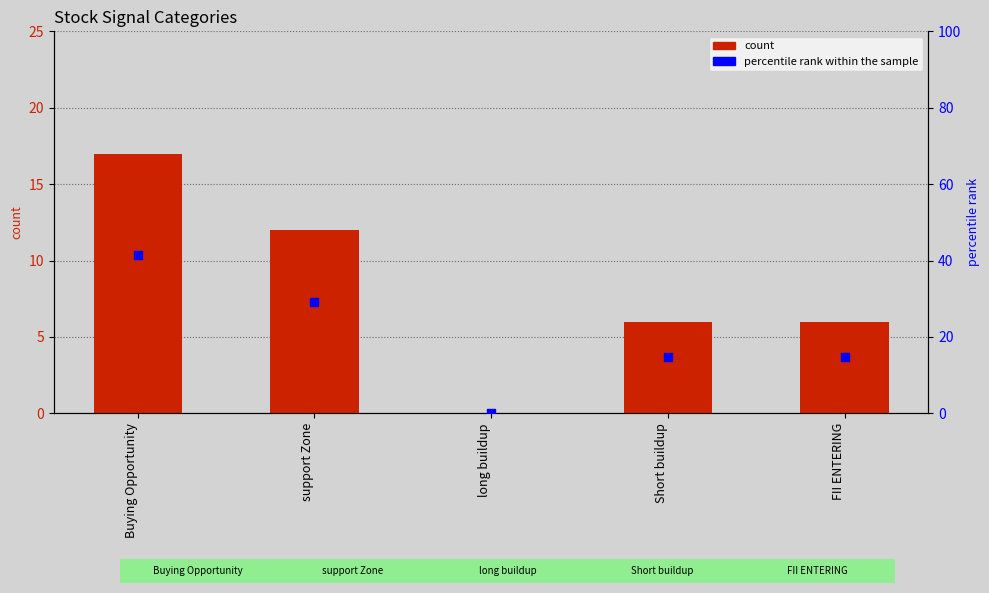

Which series contains the highest Y value?

percentile rank within the sample